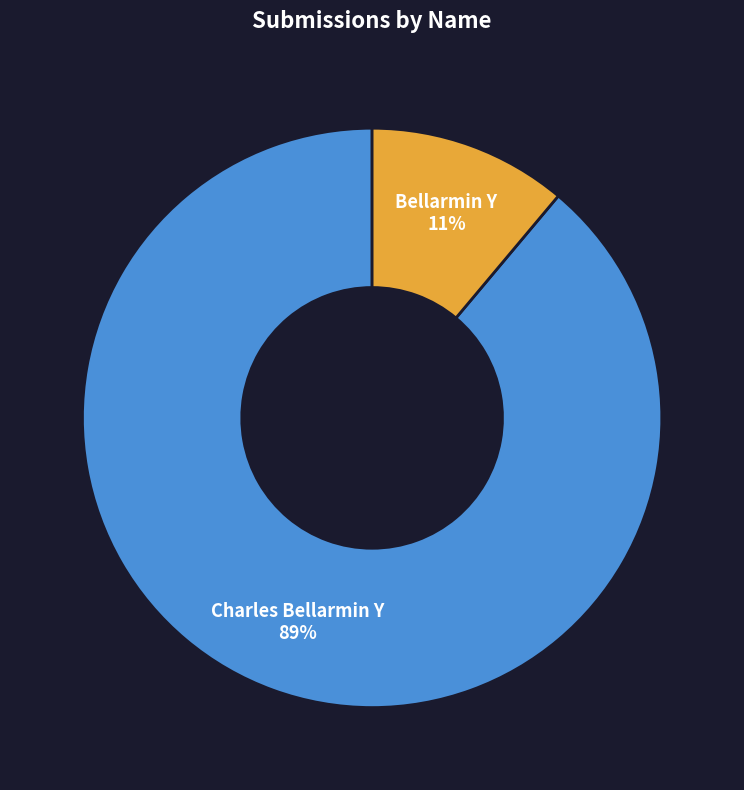

How many slices are in this pie chart?

2